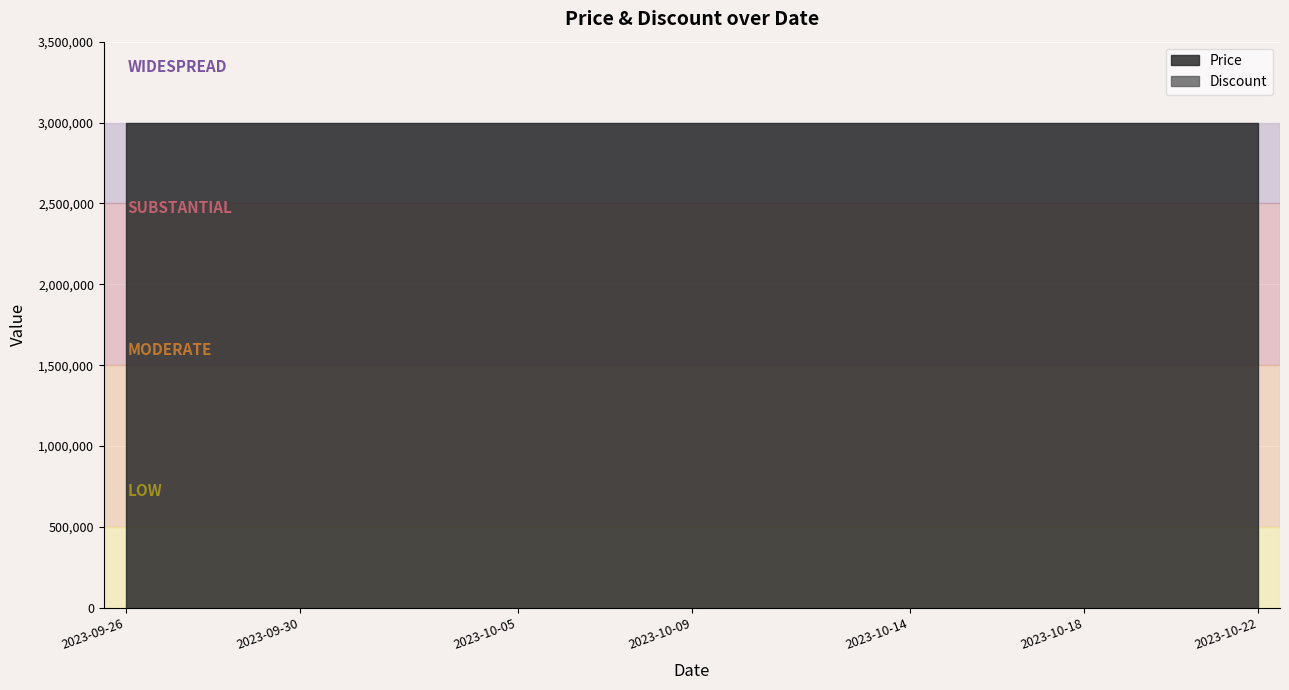

What are all the series names shown in the legend?

Price, Discount